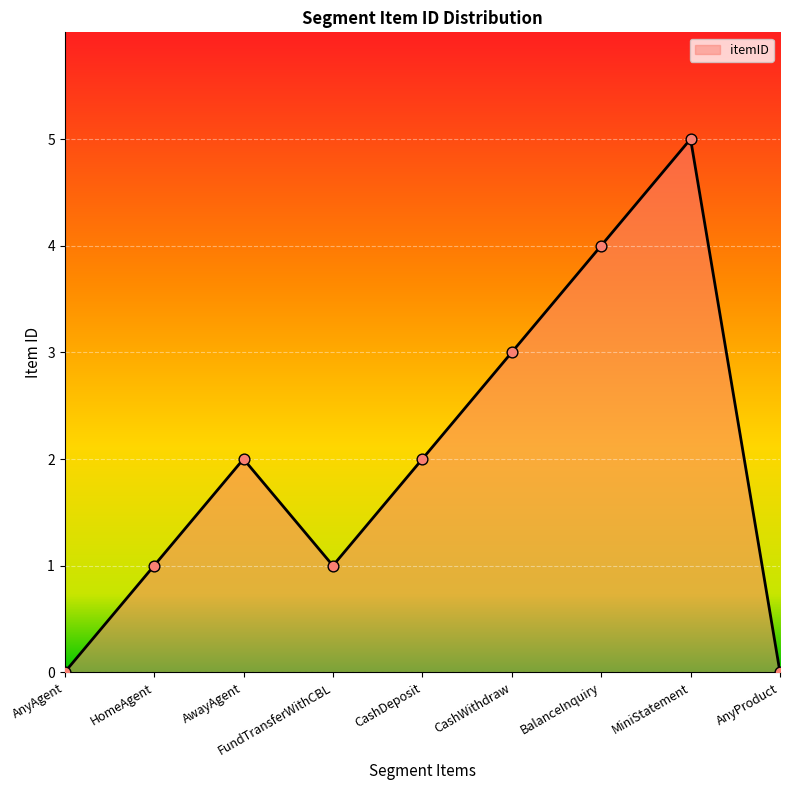

Between FundTransferWithCBL and MiniStatement, which is larger?

MiniStatement